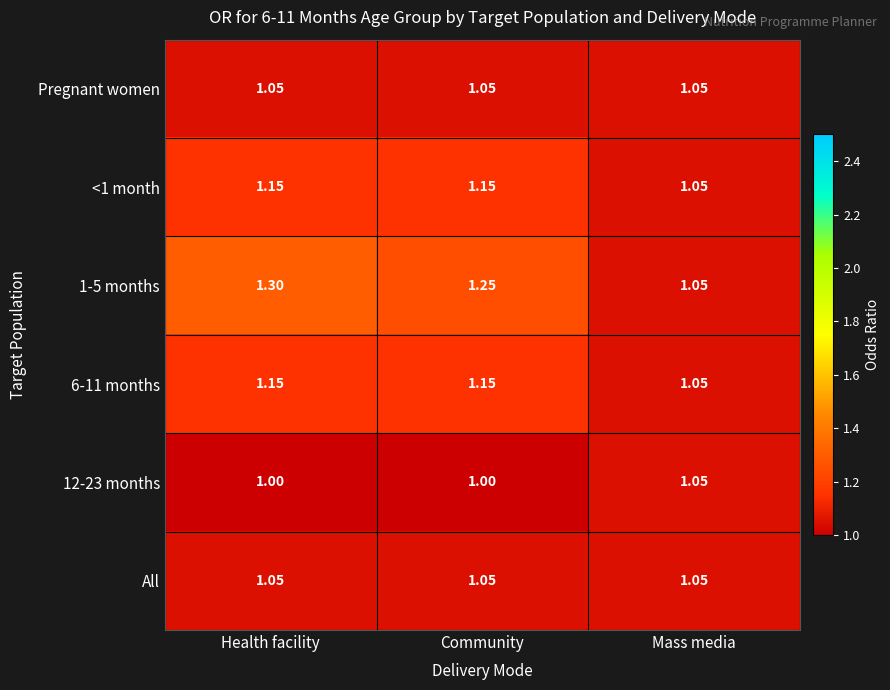

List the labels in order of 1-5 months value, largest first.

Health facility, Community, Mass media